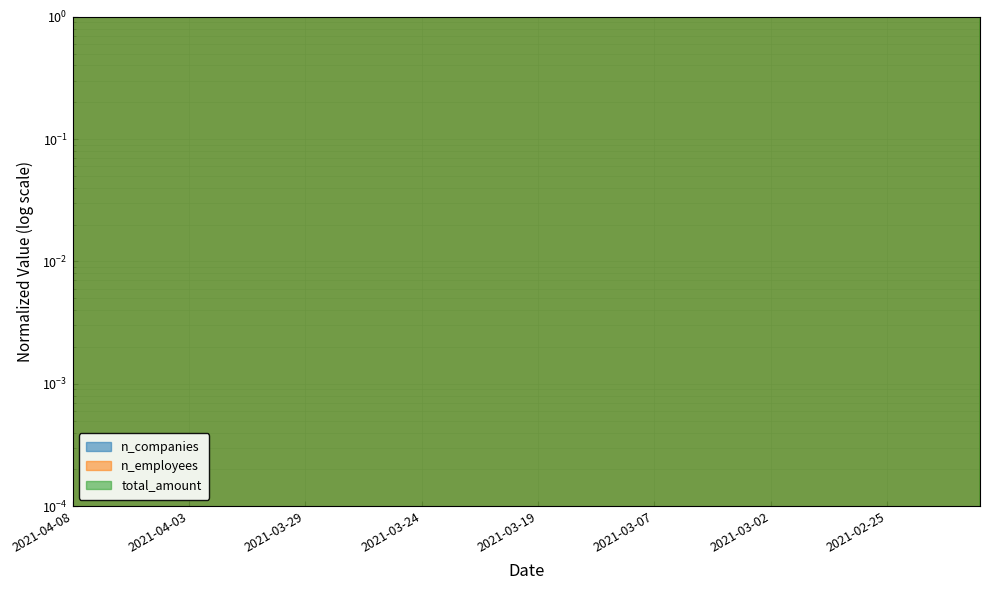

Rank the categories by n_employees value from highest to lowest.

2021-04-08, 2021-04-07, 2021-04-06, 2021-04-05, 2021-04-04, 2021-04-03, 2021-04-02, 2021-04-01, 2021-03-31, 2021-03-30, 2021-03-29, 2021-03-28, 2021-03-27, 2021-03-26, 2021-03-25, 2021-03-24, 2021-03-23, 2021-03-22, 2021-03-21, 2021-03-20, 2021-03-19, 2021-03-18, 2021-03-17, 2021-03-16, 2021-03-11, 2021-03-07, 2021-03-06, 2021-03-05, 2021-03-04, 2021-03-03, 2021-03-02, 2021-03-01, 2021-02-28, 2021-02-27, 2021-02-26, 2021-02-25, 2021-02-24, 2021-02-23, 2021-02-22, 2021-02-21